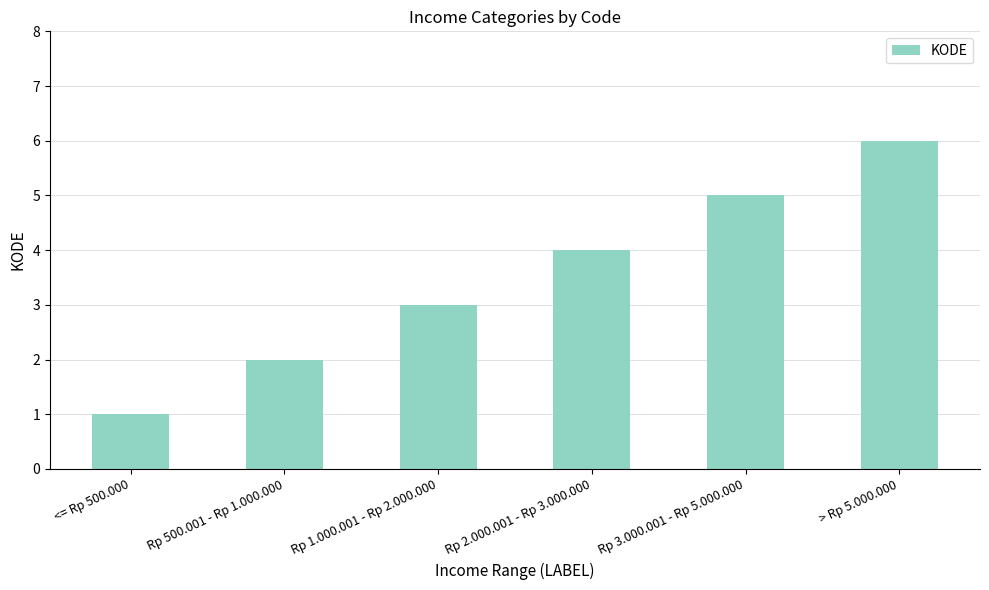

How many bars are there in total?

6